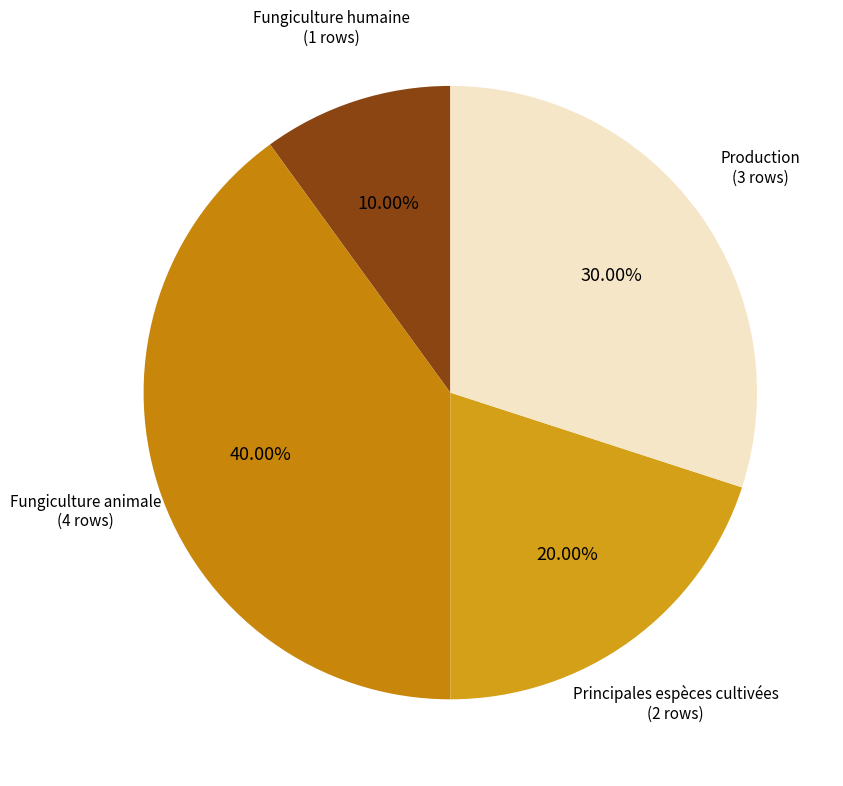

Which category has the smallest portion of the pie?

Fungiculture humaine